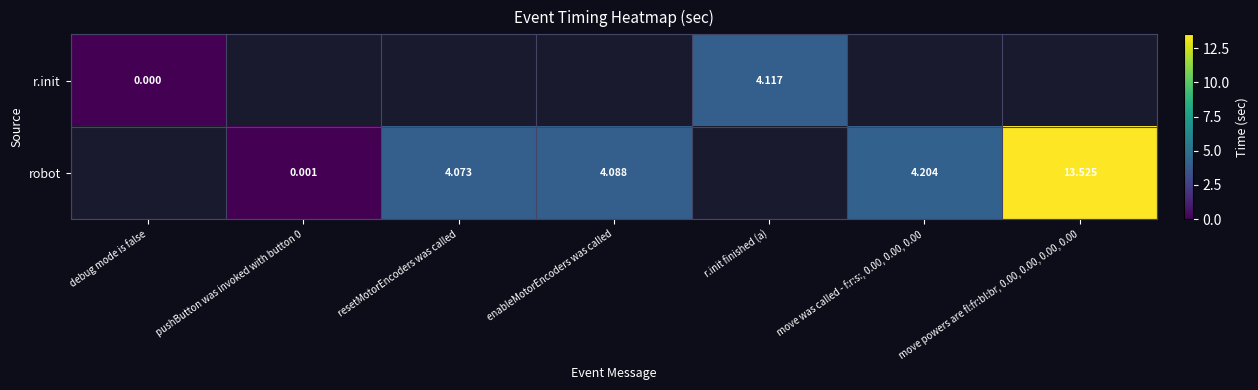

At which label does robot reach its minimum?

debug mode is false